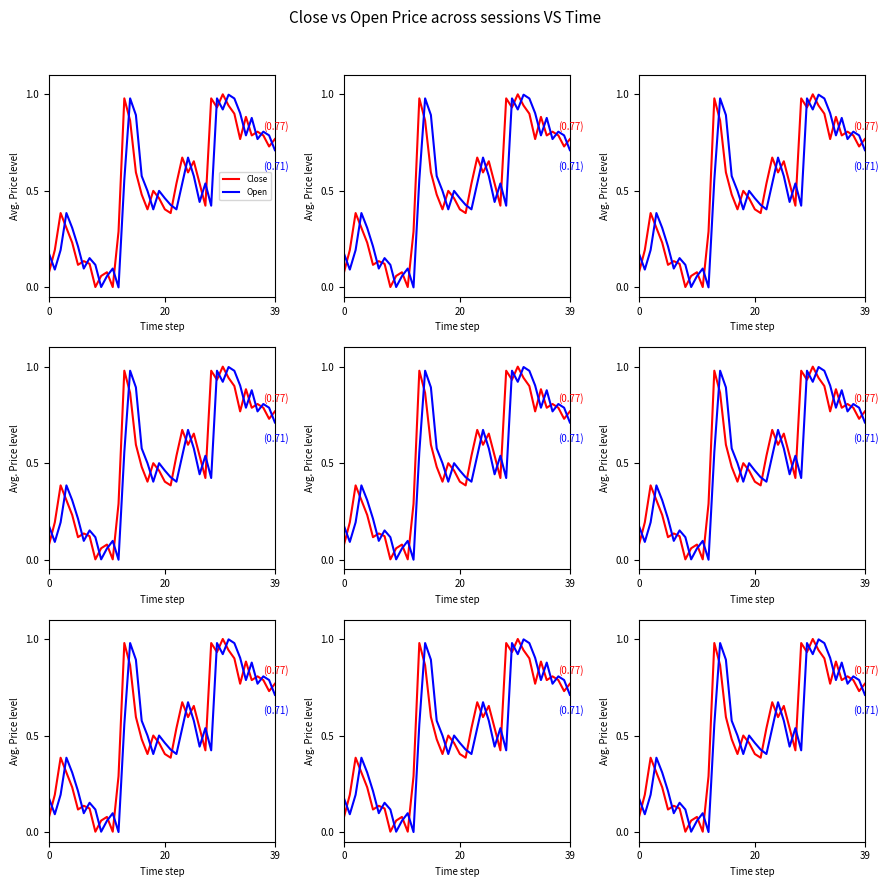

Rank the series by their average value, from highest to lowest.

Close, Open